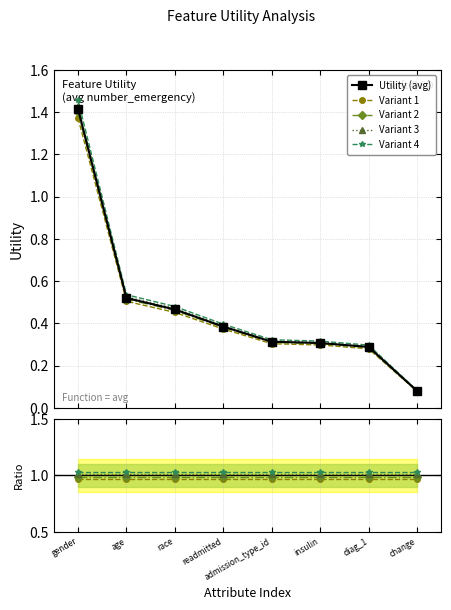

How many categories are shown in the chart?

8